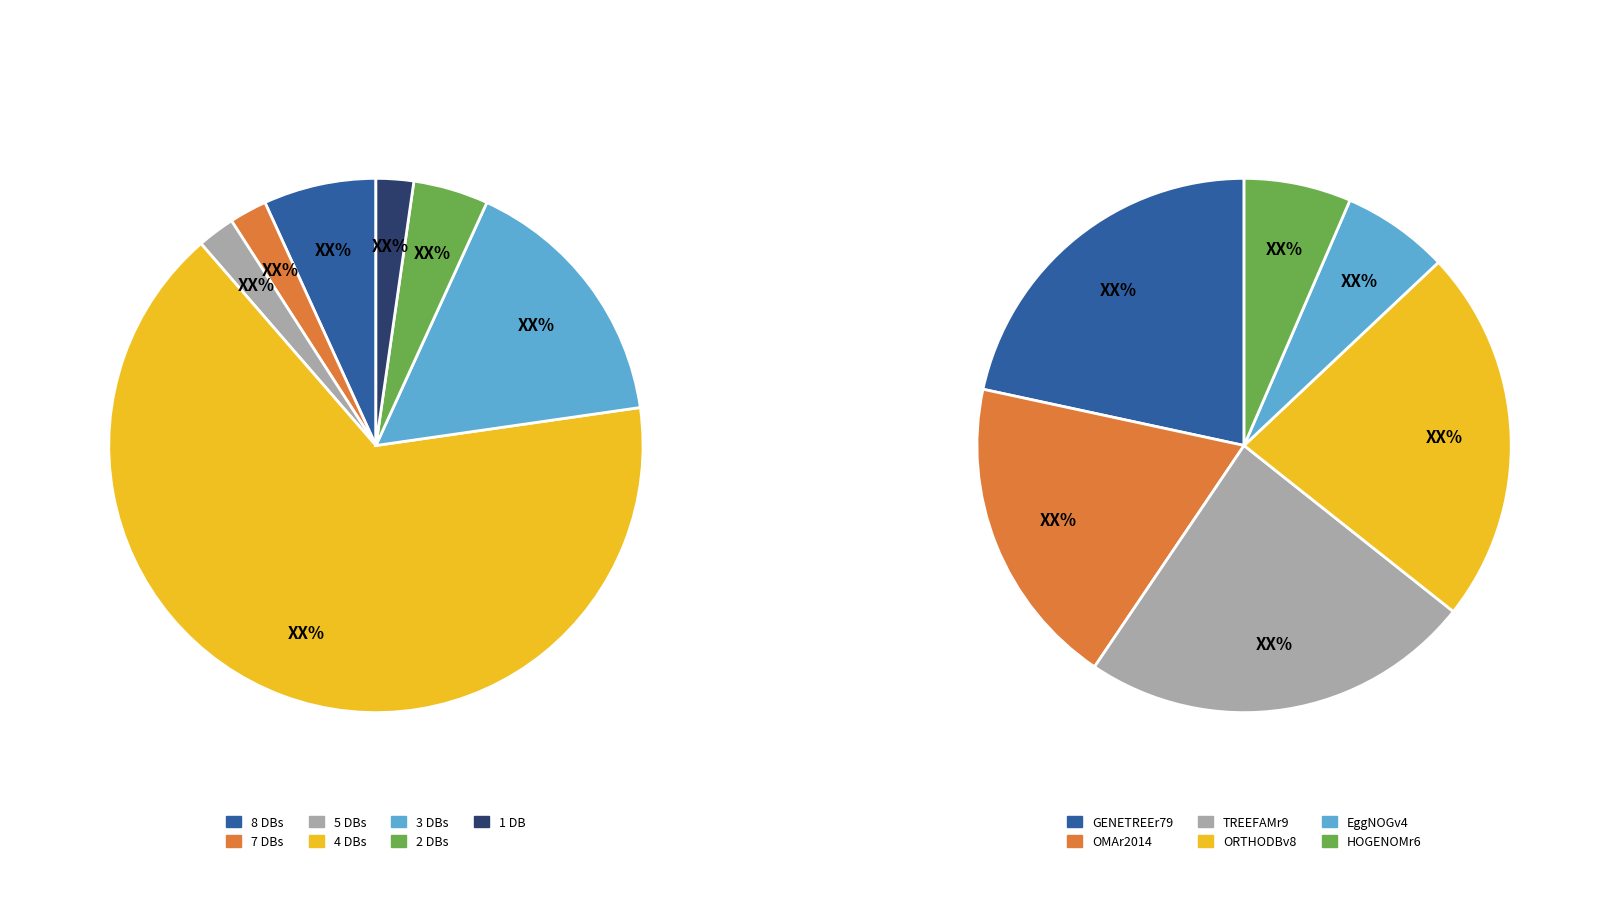

To the nearest percent, what is the average slice percentage?

14%